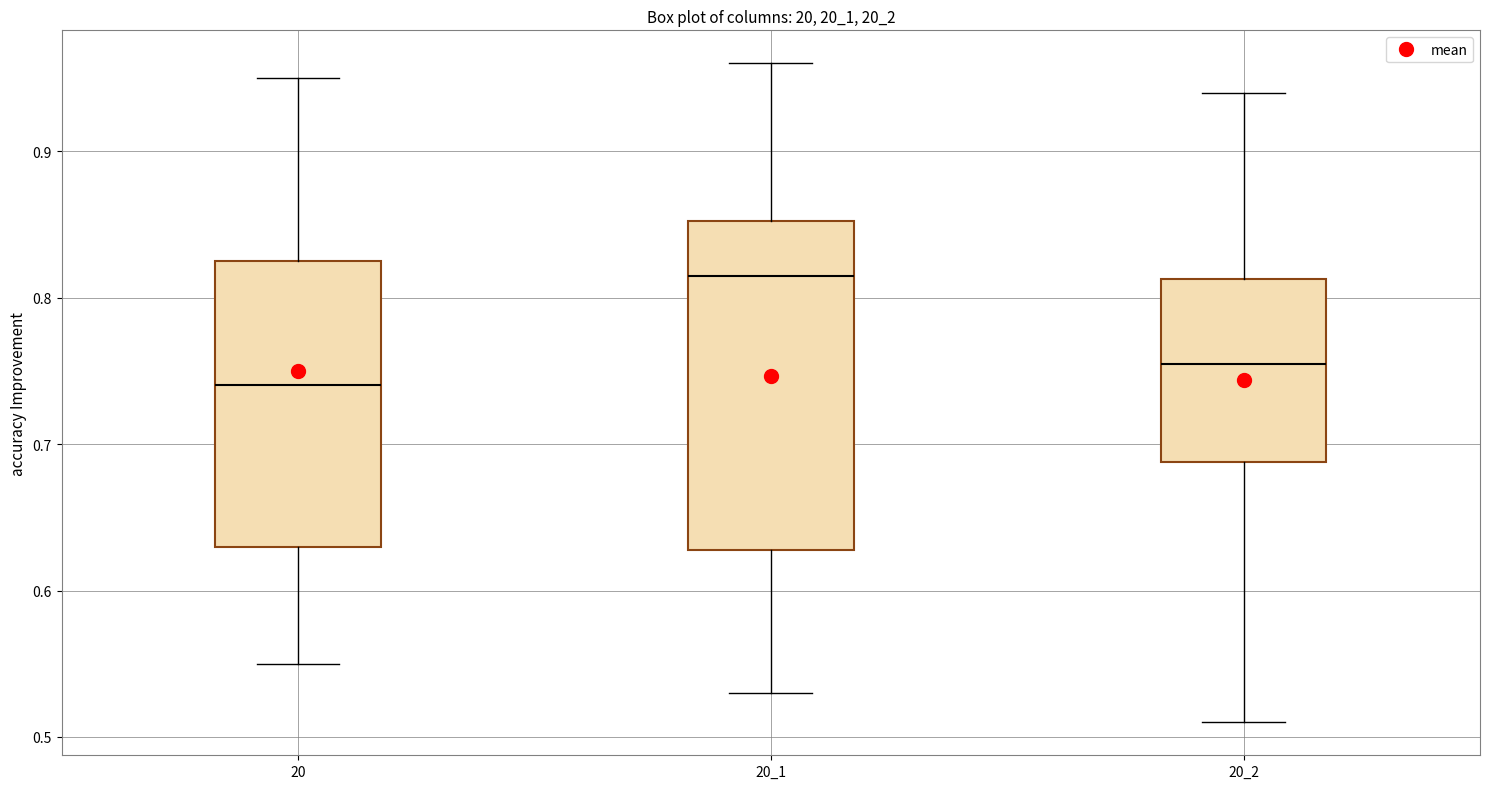

Reading left to right, read every box against the y-axis: the position of its median line, the range the box covers, and the ends of its whiskers. The values are not printed on the chart, so give them approximately, as read against the axis.

20: median 0.74, box 0.63 to 0.83, whiskers 0.55 to 0.95
20_1: median 0.82, box 0.63 to 0.85, whiskers 0.53 to 0.96
20_2: median 0.76, box 0.69 to 0.81, whiskers 0.51 to 0.94